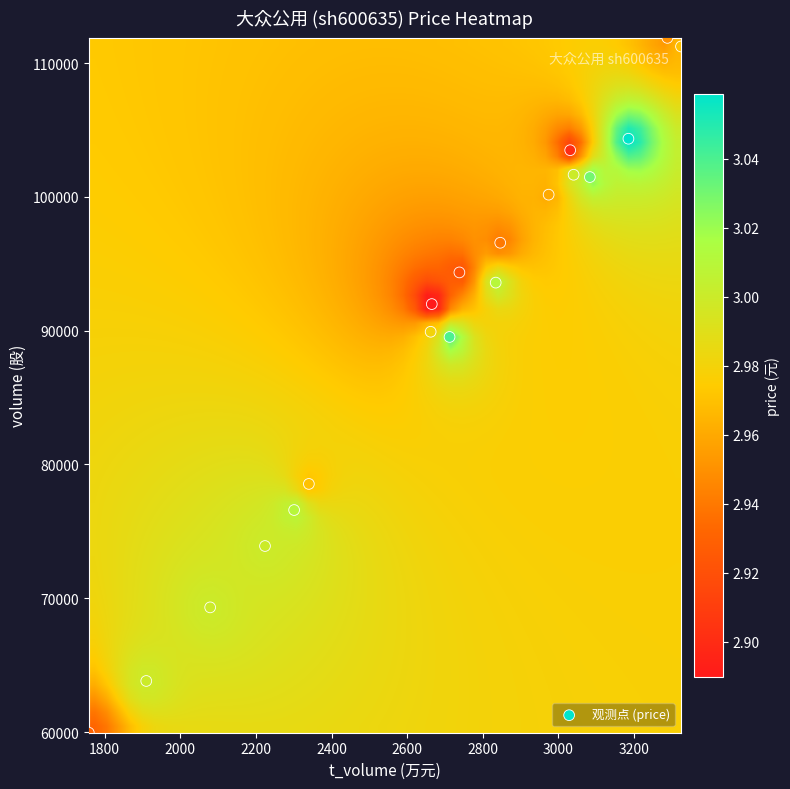

What is the range of X values (max minus min)?

1566